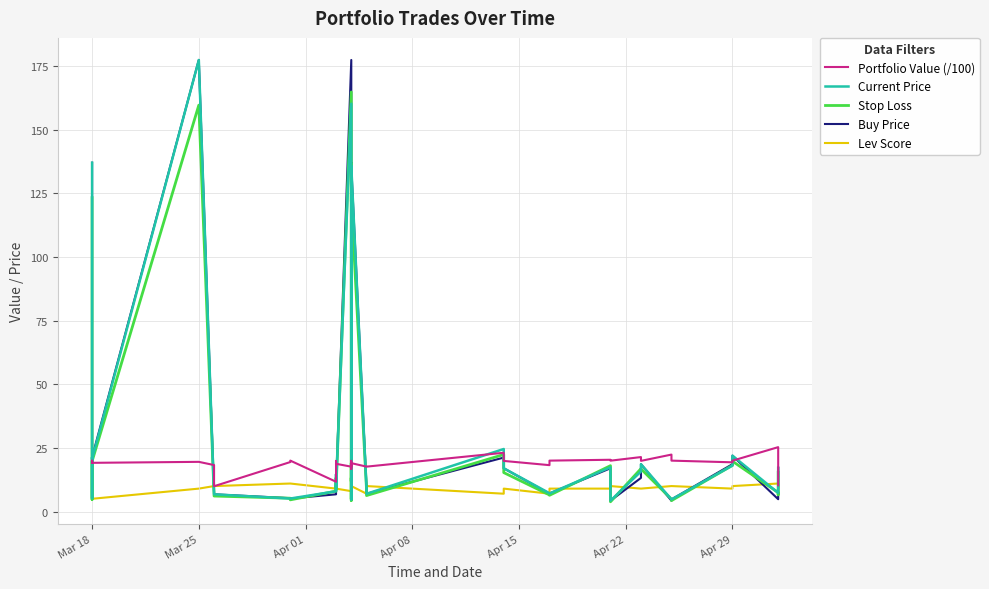

What is the average value of the Portfolio Value (/100) series?

18.9